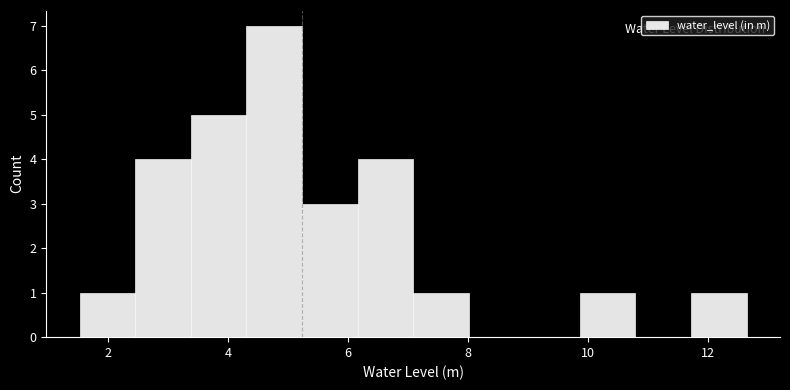

Reading left to right, list every bar in this chart as the range it spans on the x-axis followed by its height. Neither the bar edges nor the heights are printed on the chart, so give them approximately, as read against the axes.

1.6 to 2.4: 1
2.4 to 3.4: 4
3.4 to 4.4: 5
4.4 to 5.2: 7
5.2 to 6.2: 3
6.2 to 7.0: 4
7.0 to 8.0: 1
8.0 to 9.0: 0
9.0 to 9.8: 0
9.8 to 10.8: 1
10.8 to 11.8: 0
11.8 to 12.6: 1